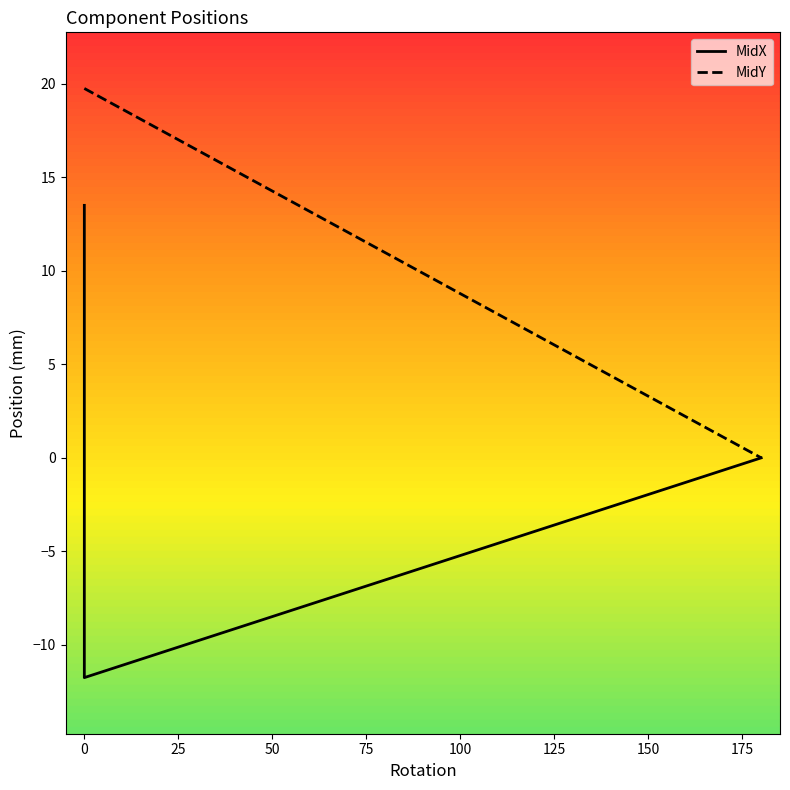

True or false: MidX has more than 2 points higher than both neighbors.

False